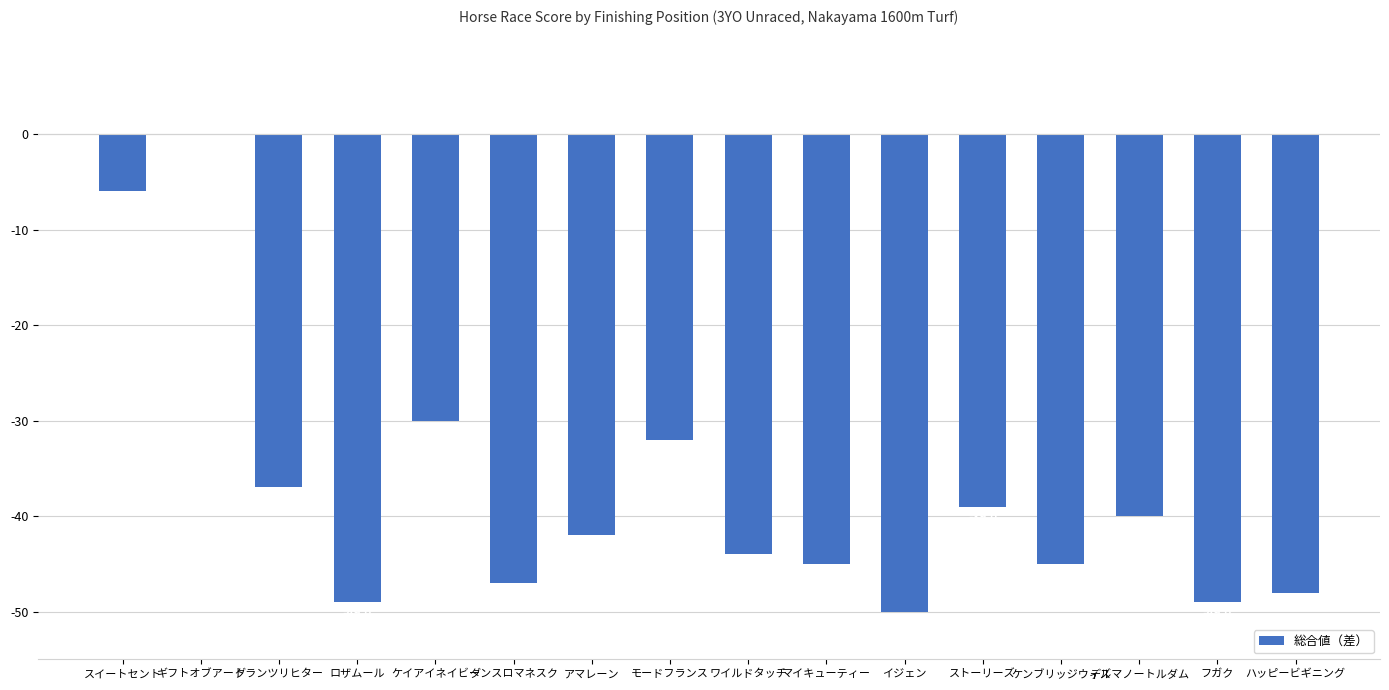

Which category has the highest value across all series?

ギフトオブアート